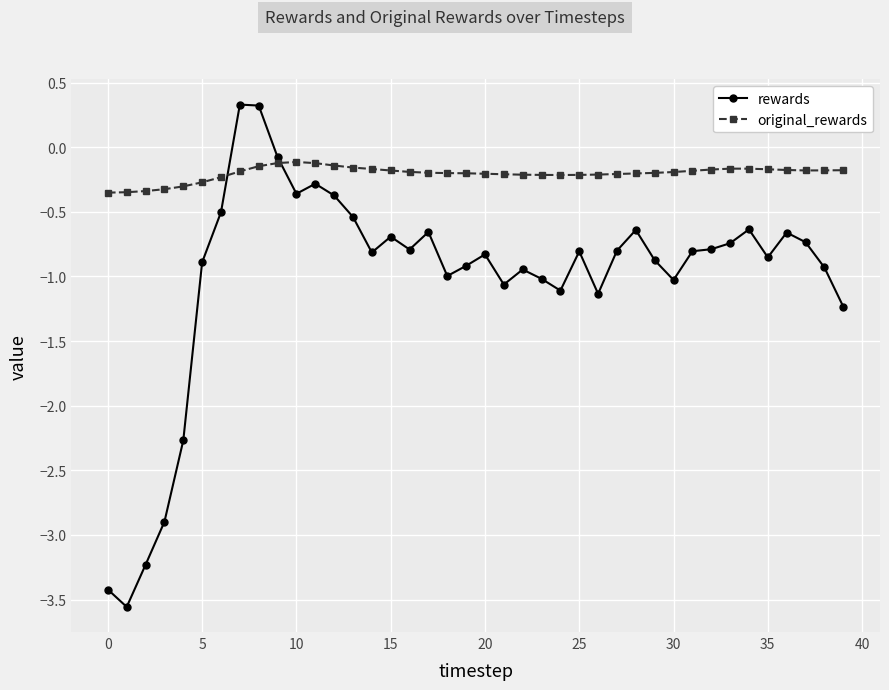

How many series are shown in this chart?

2